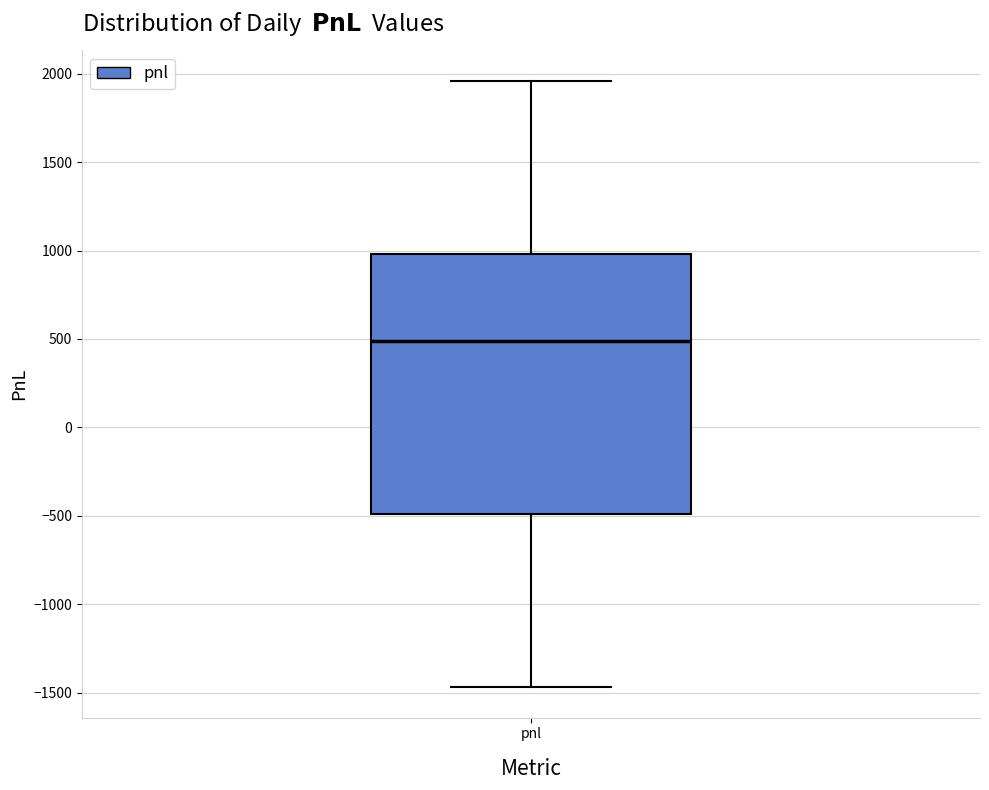

Read this box plot against the y-axis: the position of the median line, the range covered by the box, and the ends of both whiskers. The values are not printed on the chart, so give them approximately, as read against the axis.

median 500, box -500 to 1000, whiskers -1450 to 1950